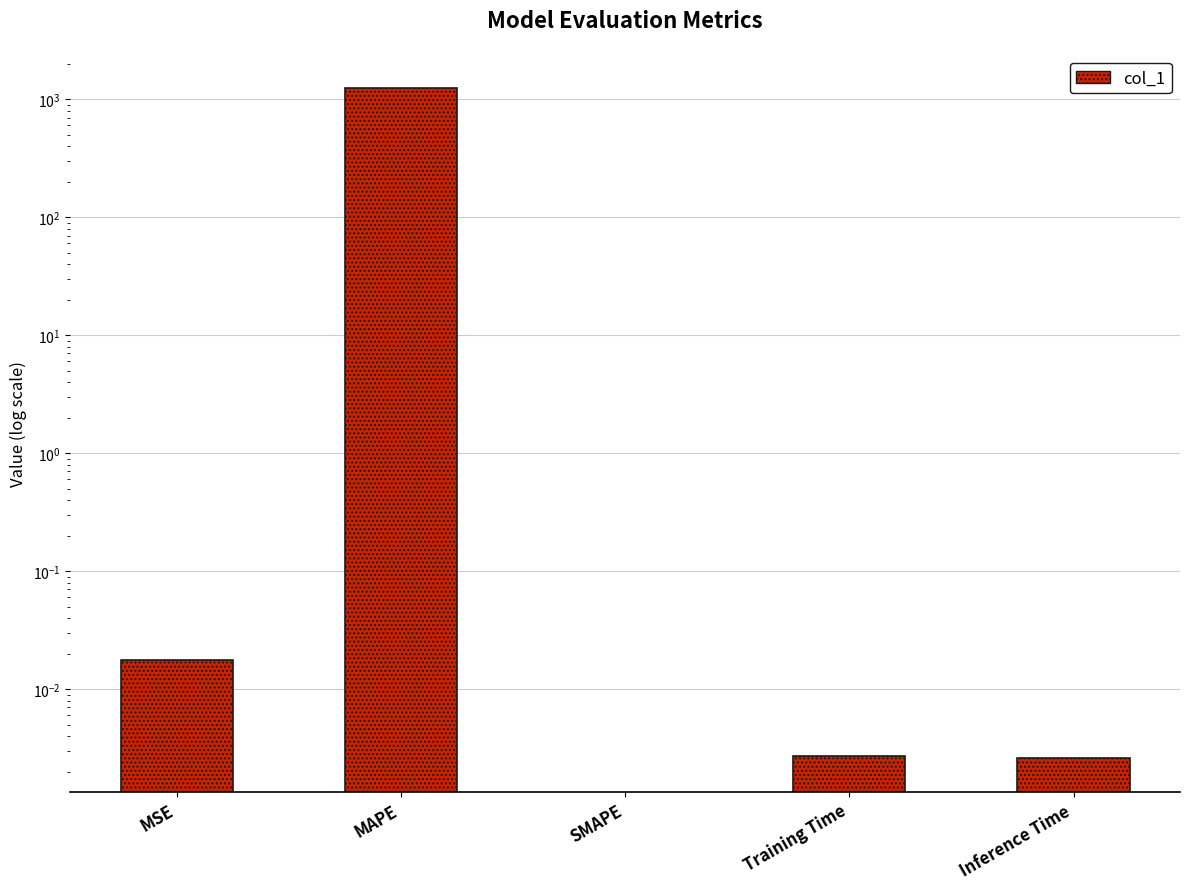

What is the difference between the maximum and minimum values?

1240.1